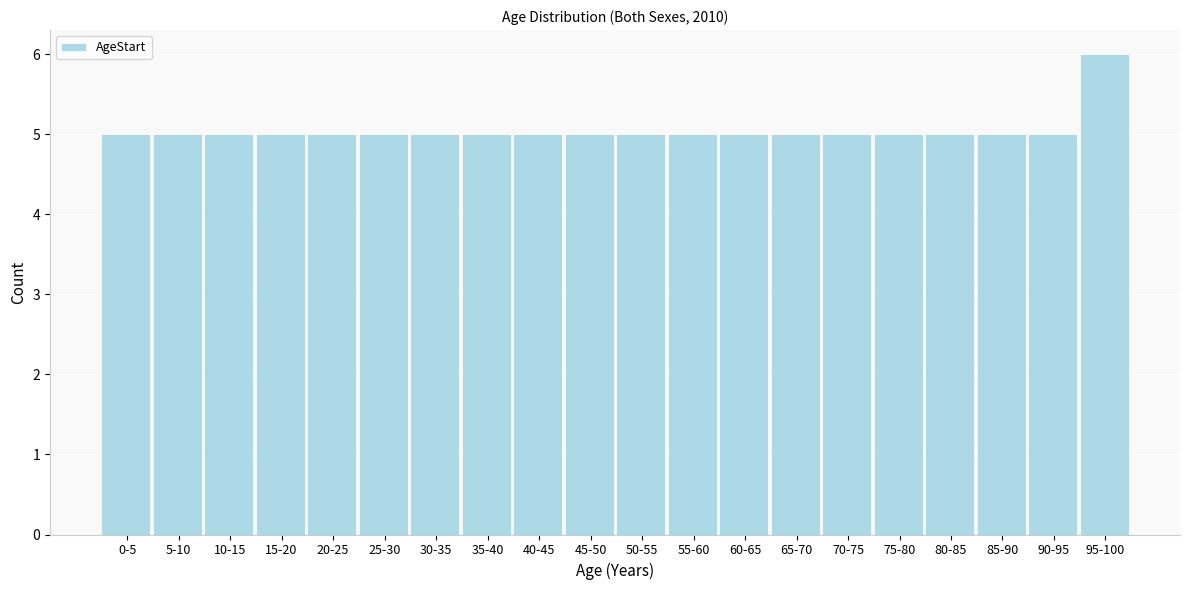

Reading left to right, what are all the values shown in this chart?

5	5	5	5	5	5	5	5	5	5	5	5	5	5	5	5	5	5	5	6